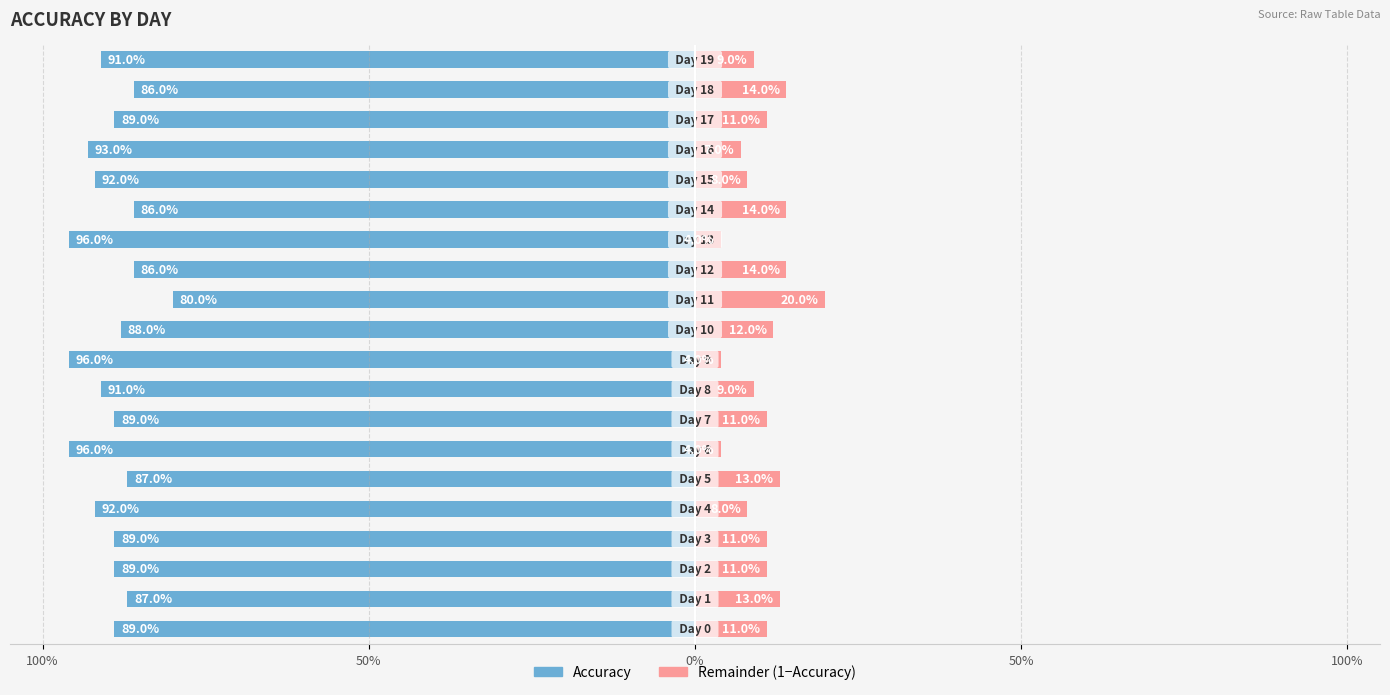

At which category is the sum across all series the highest?

11